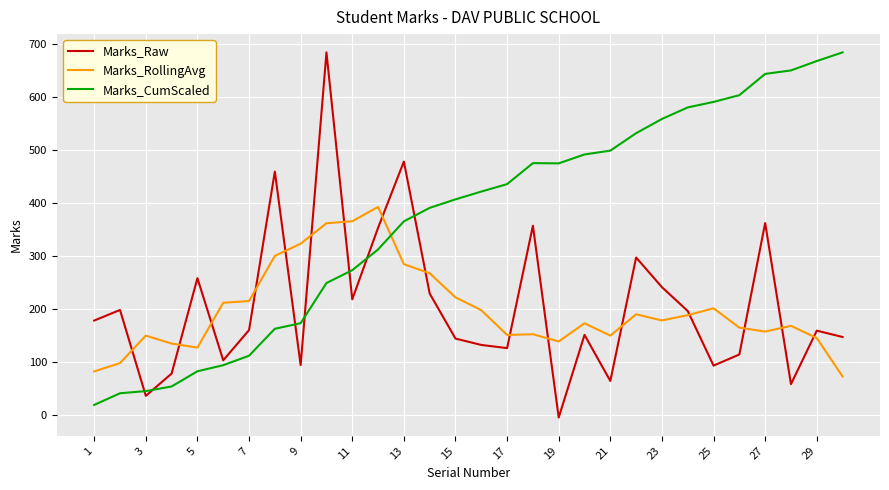

Which series has the largest total across all categories?

Marks_CumScaled